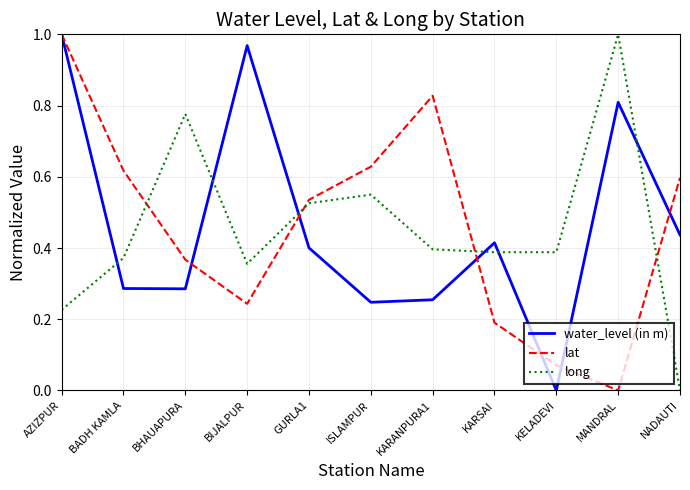

At which category is the sum across all series the highest?

AZIZPUR